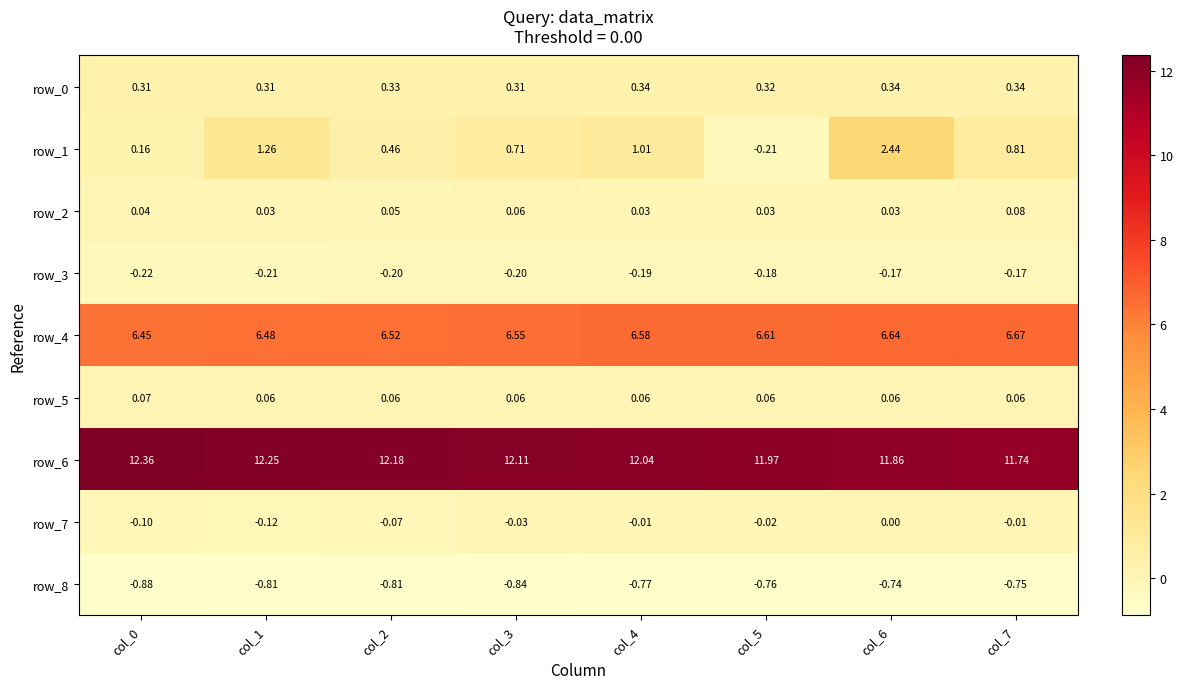

Is the value of row_5 at col_5 greater than the value of row_1 at col_6?

No